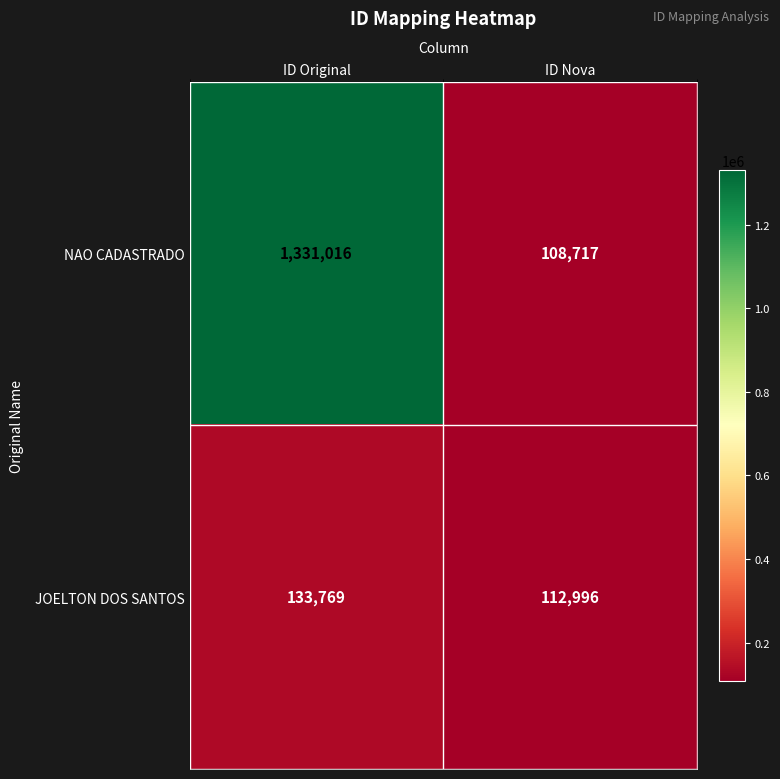

Rank the series at ID Nova from lowest to highest value.

NAO CADASTRADO, JOELTON DOS SANTOS